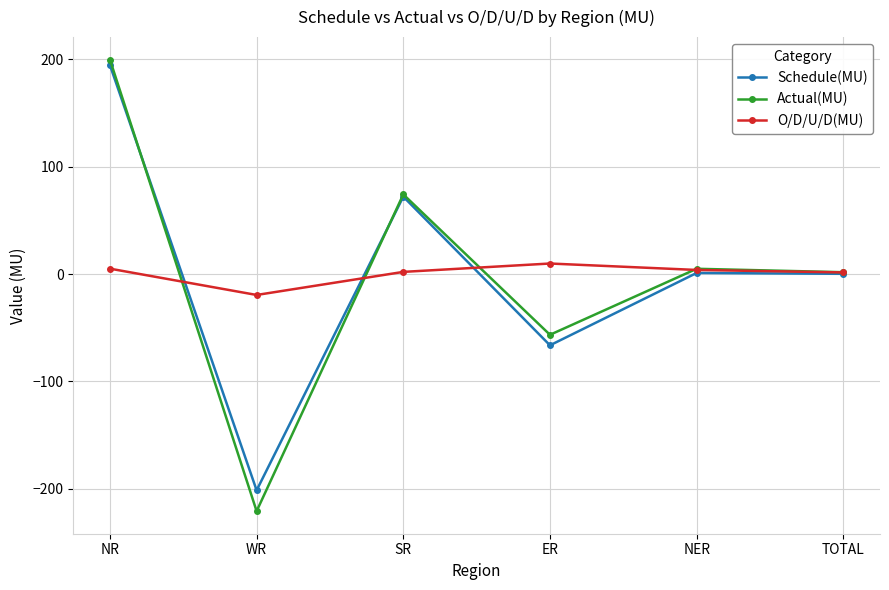

What is the total value across all series at WR?

-441.6